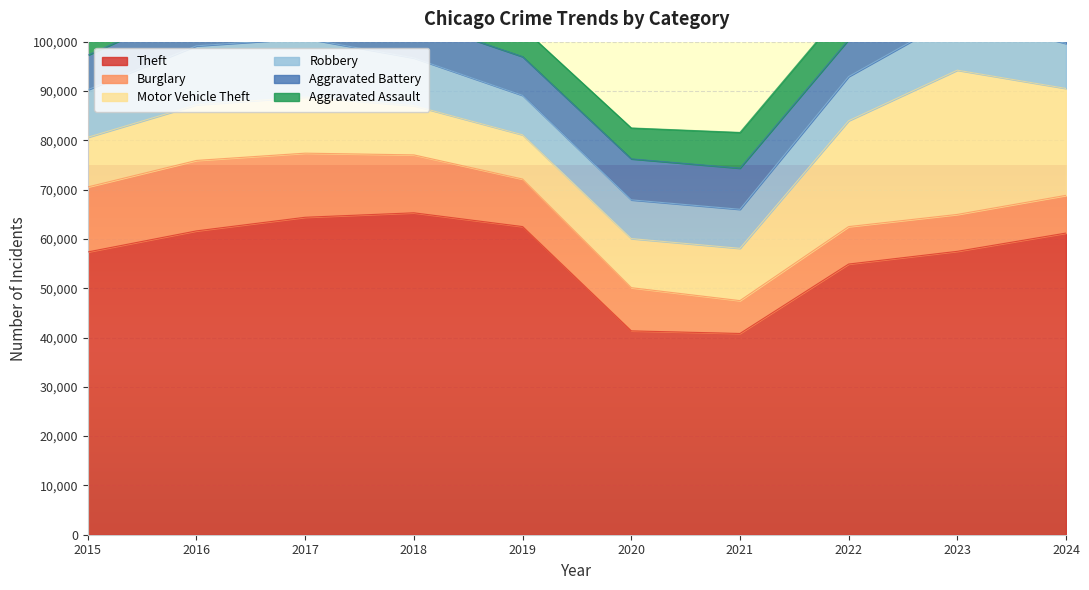

Read the Aggravated Assault value at 2019.

5841